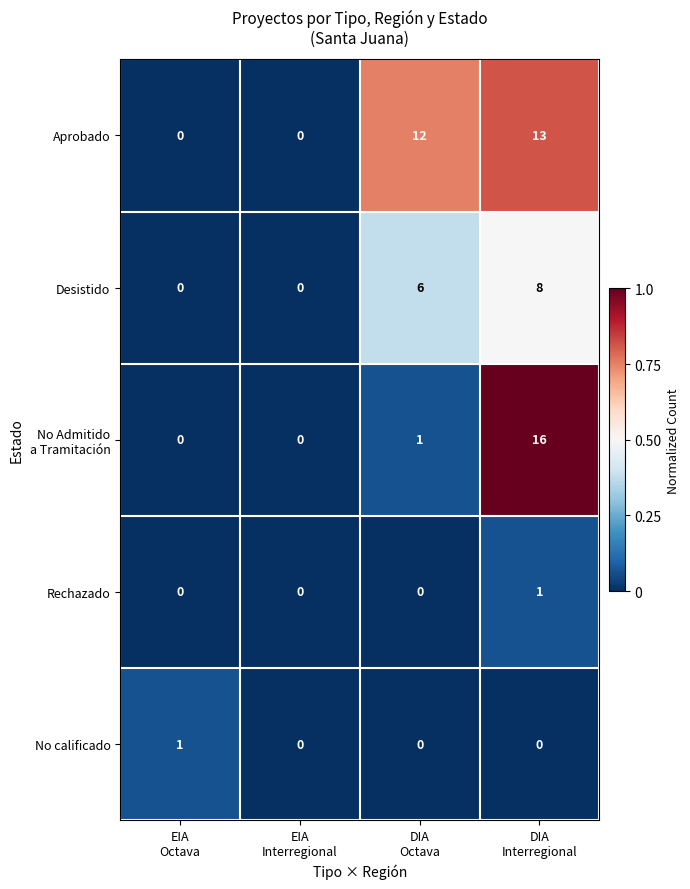

Which series has the largest total across all categories?

Aprobado